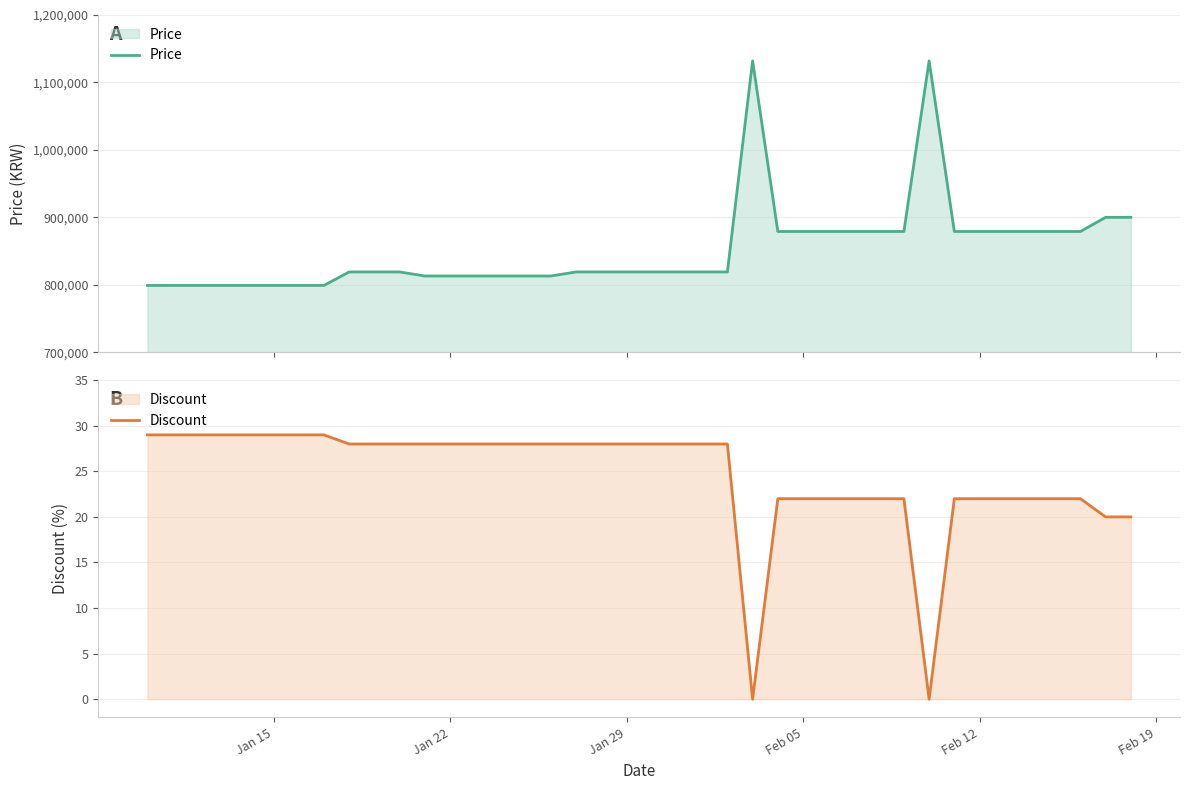

What is the minimum value for Price?

799000